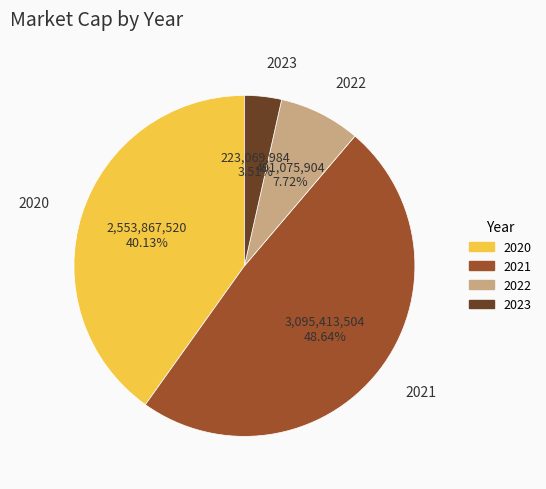

Rank the categories by value from highest to lowest.

2021, 2020, 2022, 2023